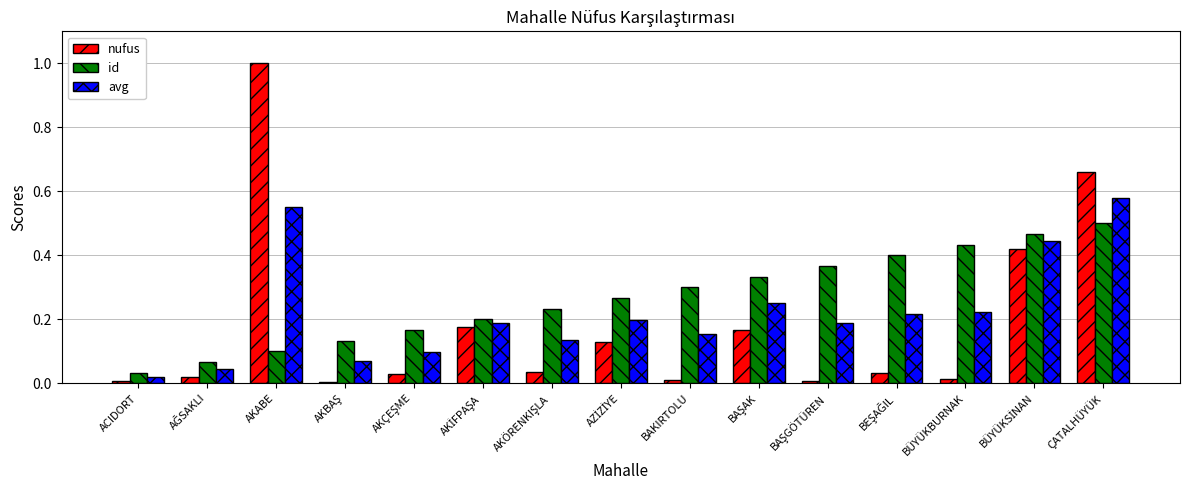

Are the bars horizontal?

No